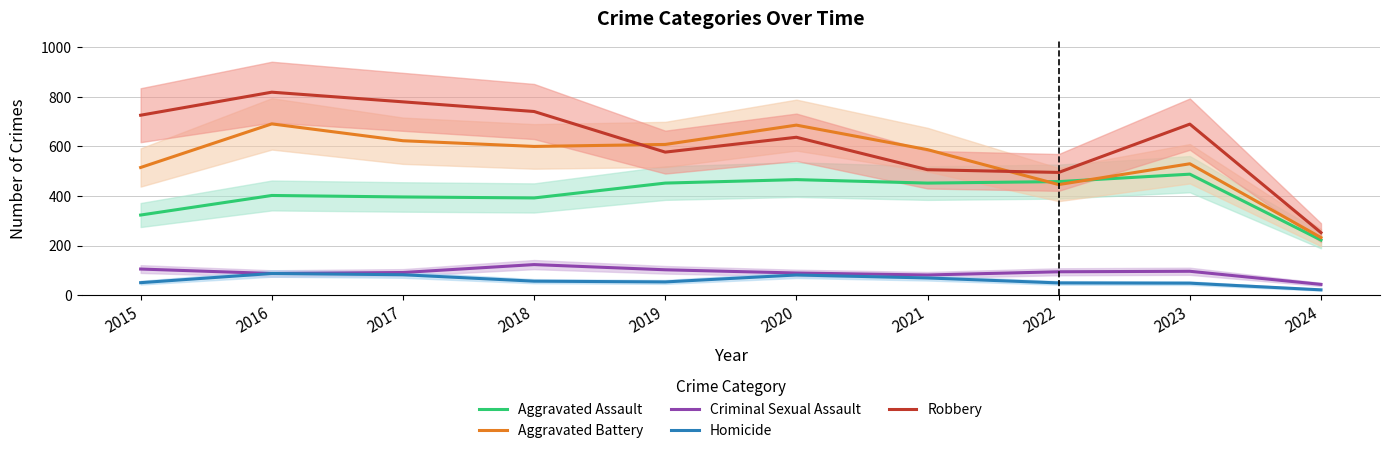

Reading left to right, list all the values displayed in this chart.

Aggravated Assault: 2015=323	2016=402	2017=396	2018=392	2019=452	2020=466	2021=452	2022=458	2023=488	2024=222
Aggravated Battery: 2015=515	2016=691	2017=623	2018=600	2019=608	2020=686	2021=587	2022=446	2023=530	2024=232
Criminal Sexual Assault: 2015=105	2016=87	2017=91	2018=123	2019=102	2020=89	2021=81	2022=94	2023=96	2024=43
Homicide: 2015=50	2016=87	2017=82	2018=56	2019=53	2020=81	2021=69	2022=49	2023=48	2024=21
Robbery: 2015=726	2016=819	2017=780	2018=741	2019=577	2020=637	2021=506	2022=495	2023=690	2024=252